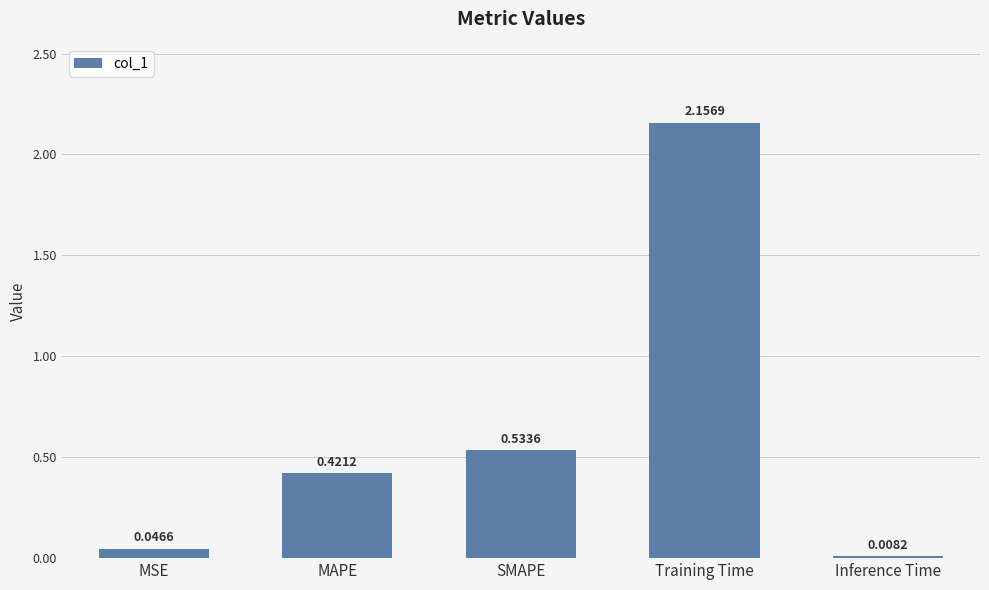

Are the bars grouped side by side (vs. stacked)?

No